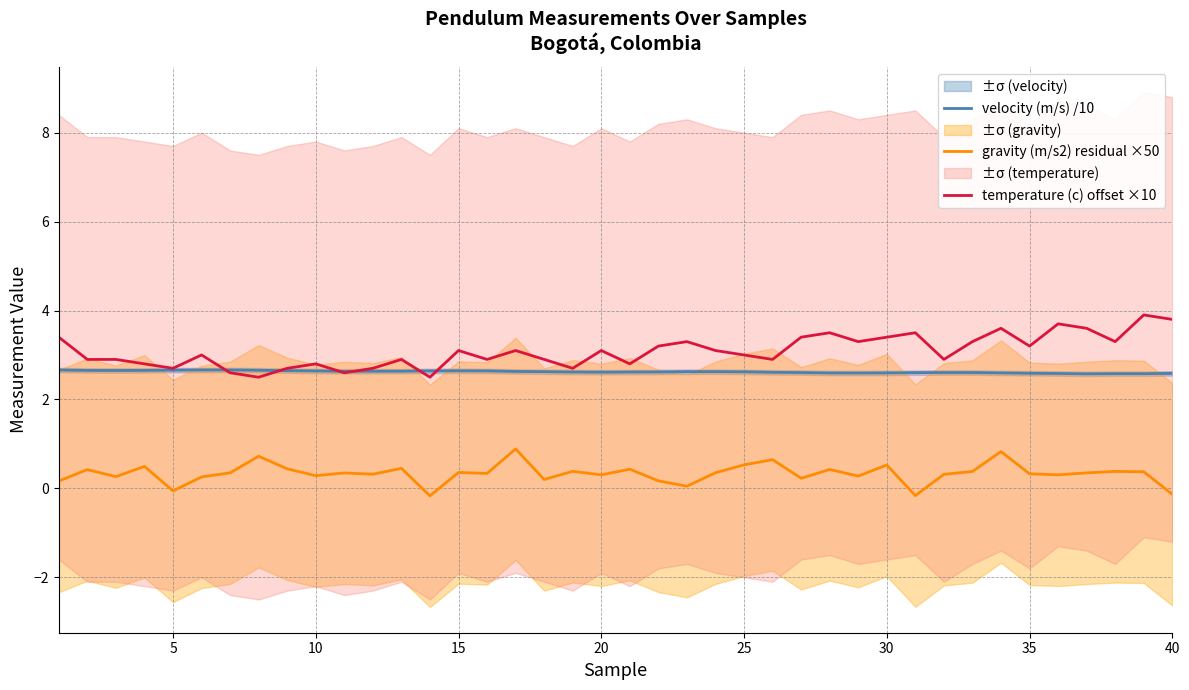

The velocity (m/s) /10 series shows 2.6 at 40. True or false?

True